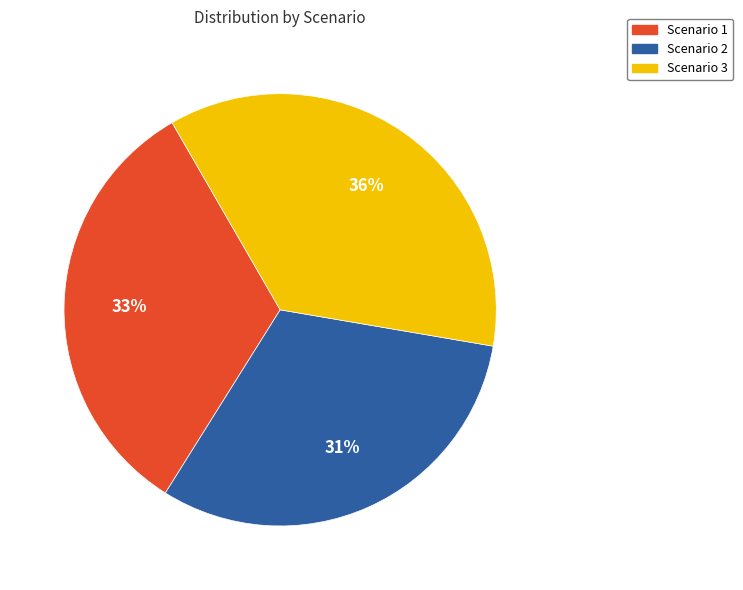

To the nearest percent, what is the difference between the Scenario 3 and Scenario 1 slice percentages?

3%